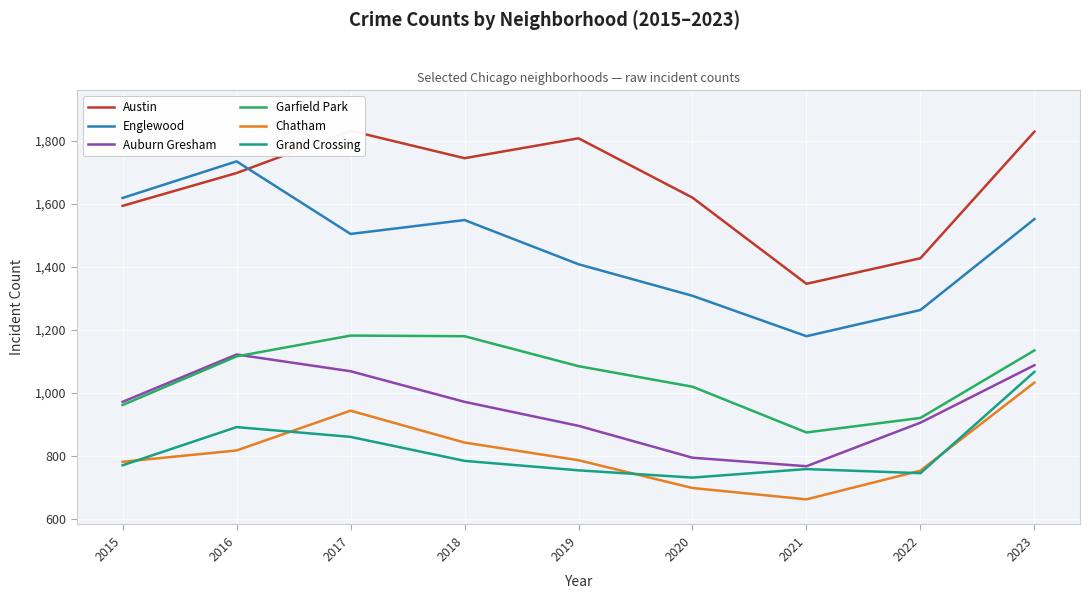

Count the number of data series in this chart.

6